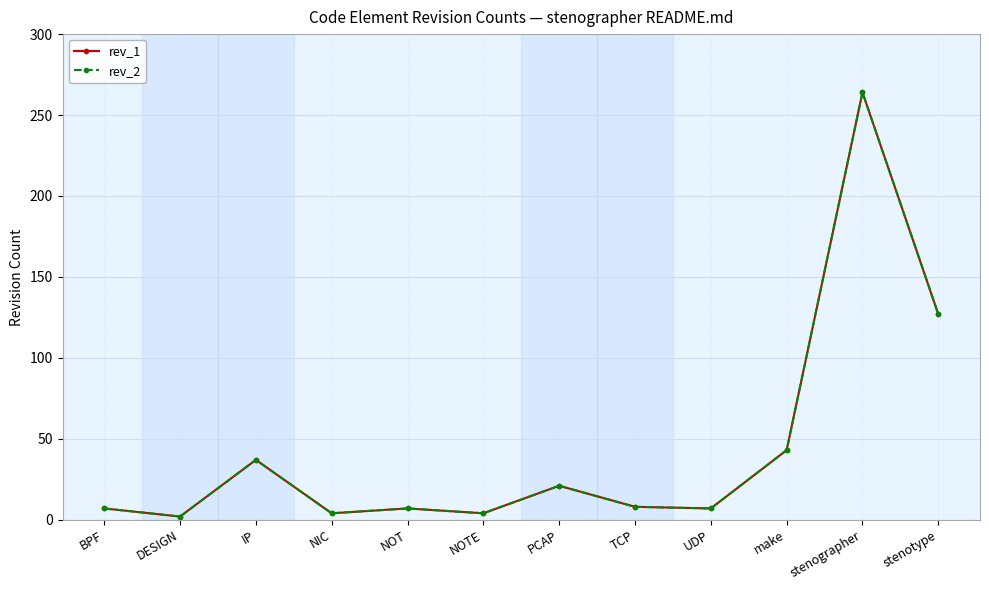

Is it true that rev_2 equals 127 at stenotype?

True